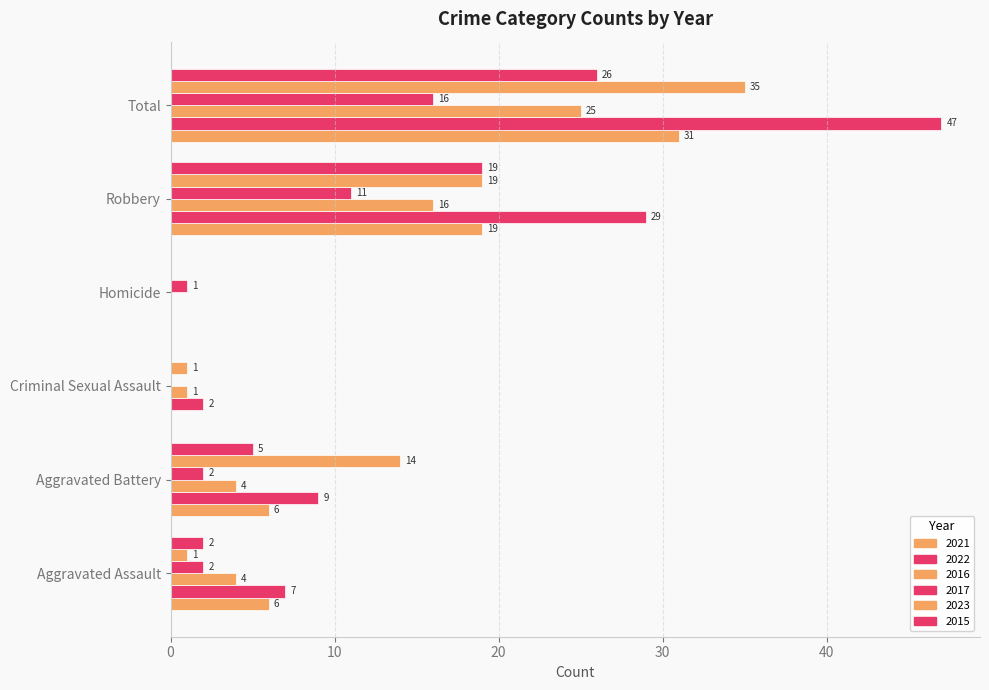

Which category has the lowest value in the 2015 series?

Criminal Sexual Assault